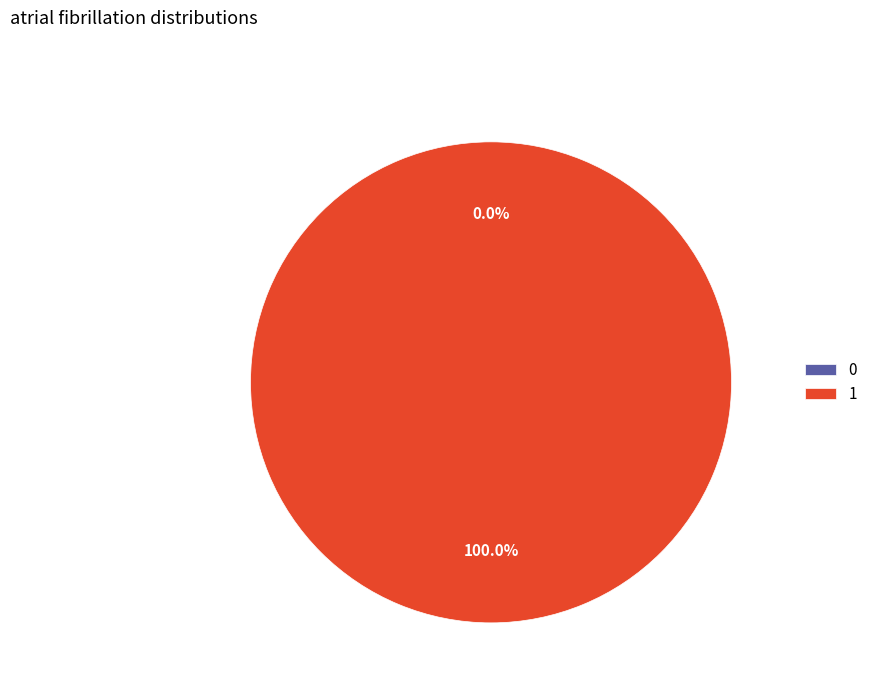

What is the largest slice in the pie chart?

1